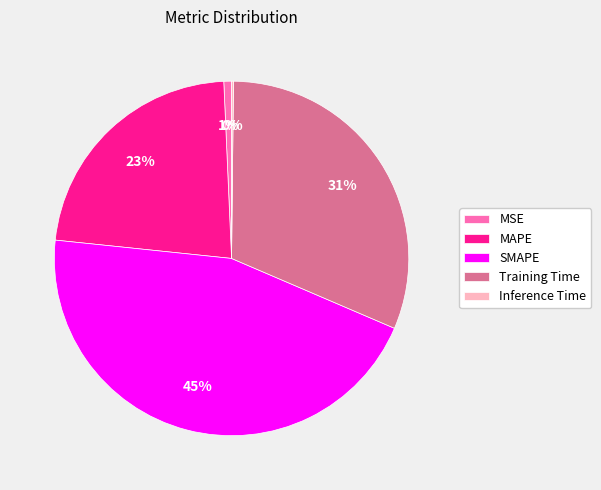

True or false: MSE accounts for 11% of the total.

False